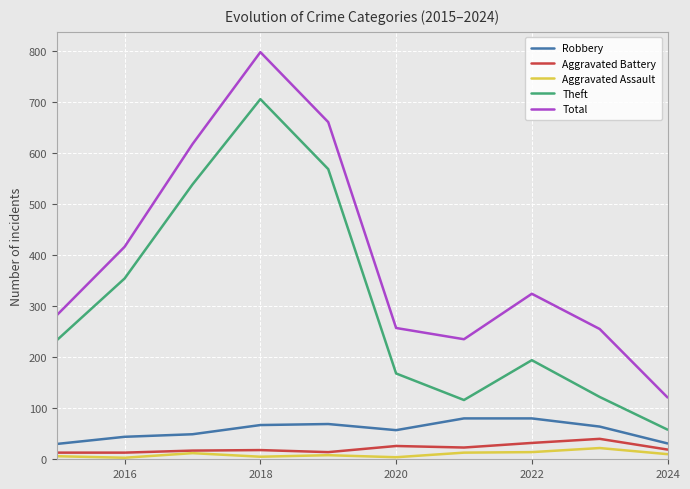

In Total, how many points are lower than both neighbors (excluding endpoints)?

1